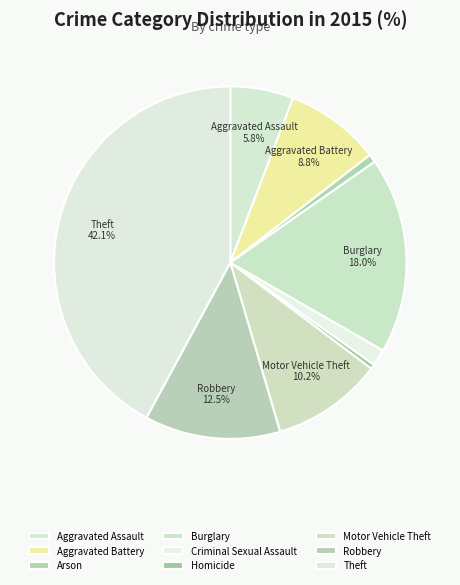

What percentage is NOT represented by Homicide?

99.6%